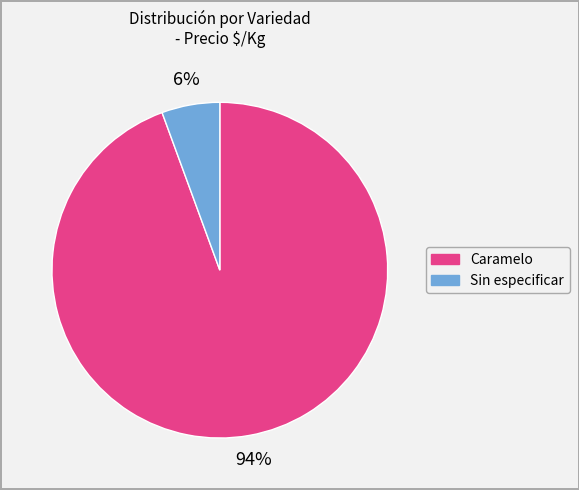

To the nearest percent, what is the combined percentage of Sin especificar and Caramelo?

100%